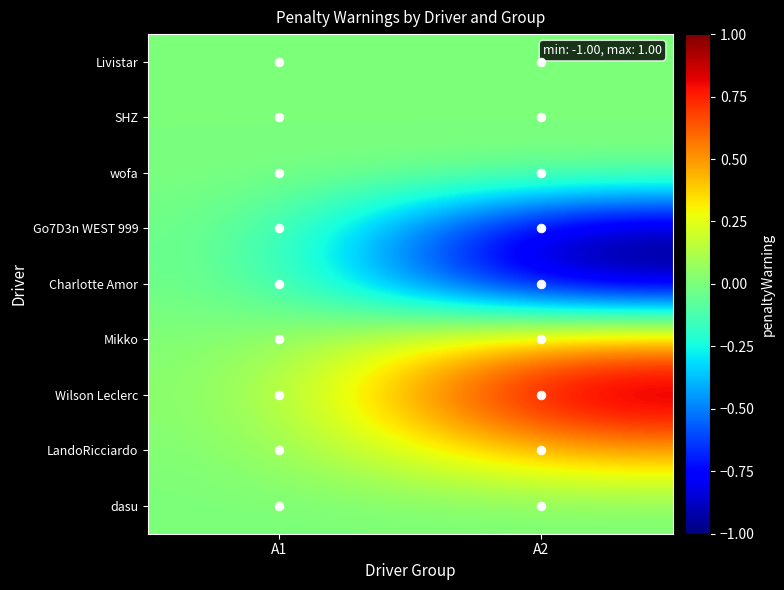

Reading left to right, list all the values displayed in this chart.

Livistar: A1=0.0	A2=0.0
SHZ: A1=0.0	A2=0.0
wofa: A1=0.0	A2=0.0
Go7D3n WEST 999: A1=0.0	A2=-1.0
Charlotte Amor: A1=0.0	A2=-1.0
Mikko: A1=0.0	A2=0.5
Wilson Leclerc: A1=0.0	A2=1.0
LandoRicciardo: A1=0.0	A2=0.5
dasu: A1=0.0	A2=0.0